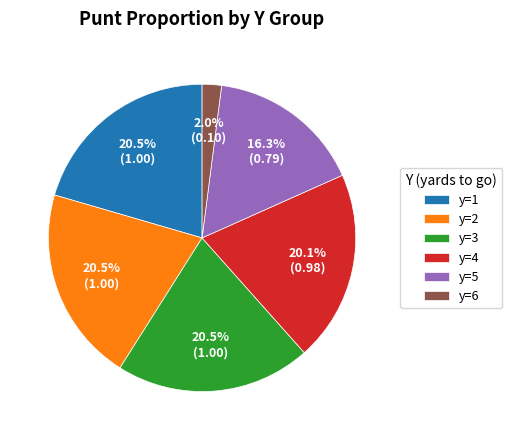

Which slice is the smallest?

y=6